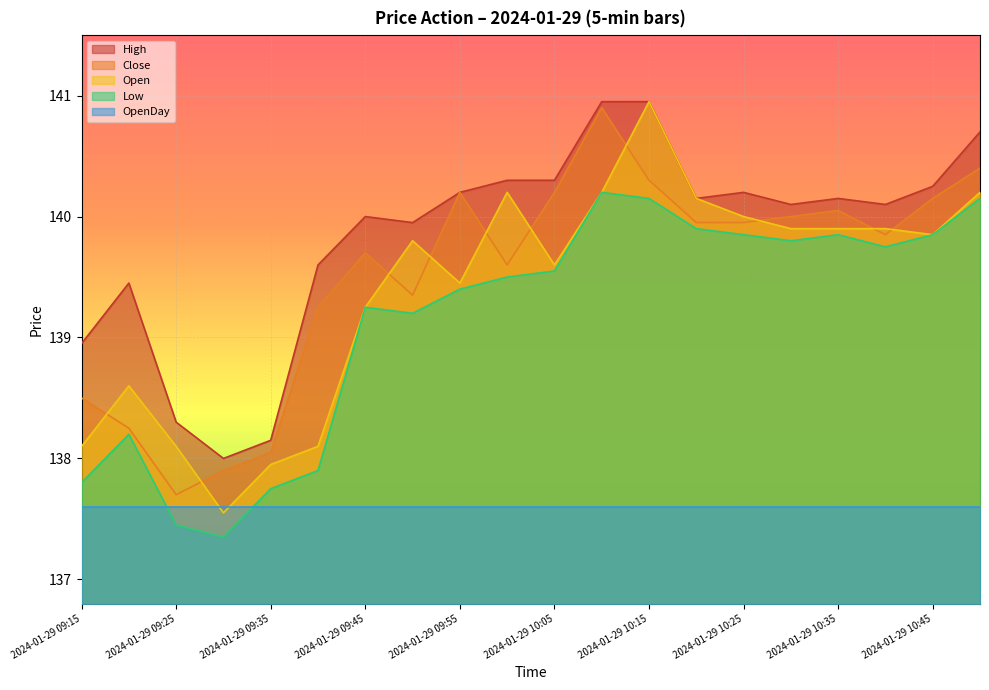

Which has a higher value, 2024-01-29 09:45 or 2024-01-29 10:35?

2024-01-29 10:35